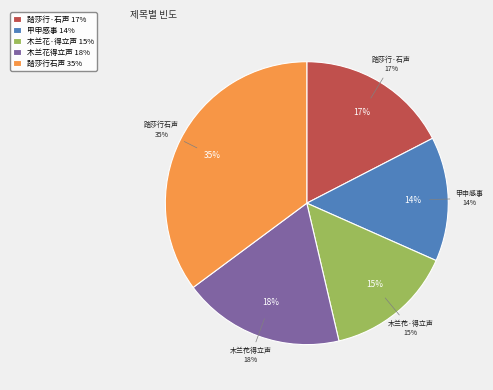

To the nearest percent, what is the difference between the 踏莎行·石声太守属题，即请顾误 and 木兰花  得立声太平湖书 slice percentages?

1%